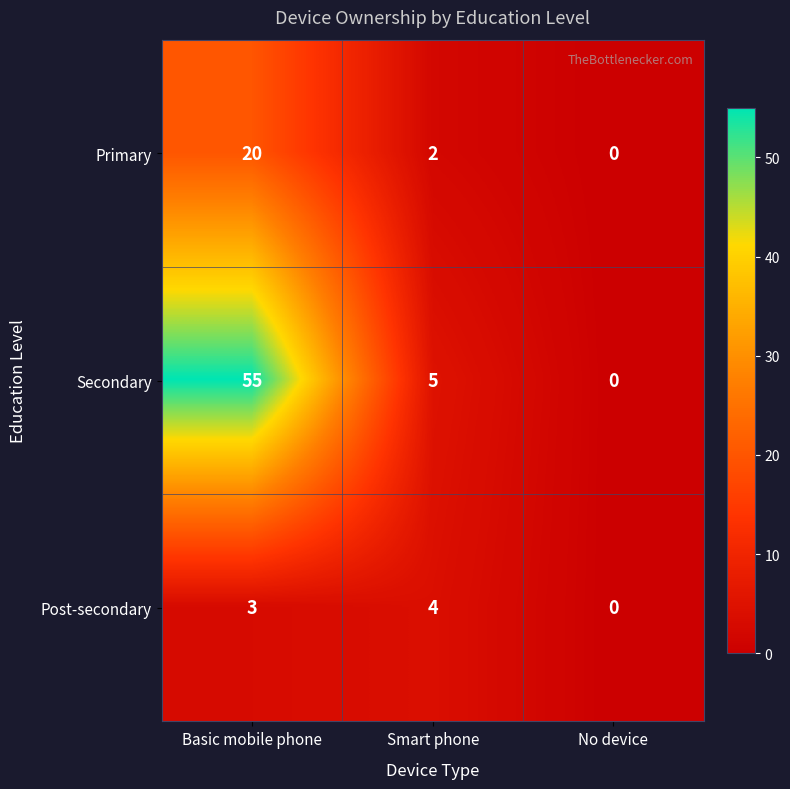

Is it true that Primary equals 1 at Smart phone?

False